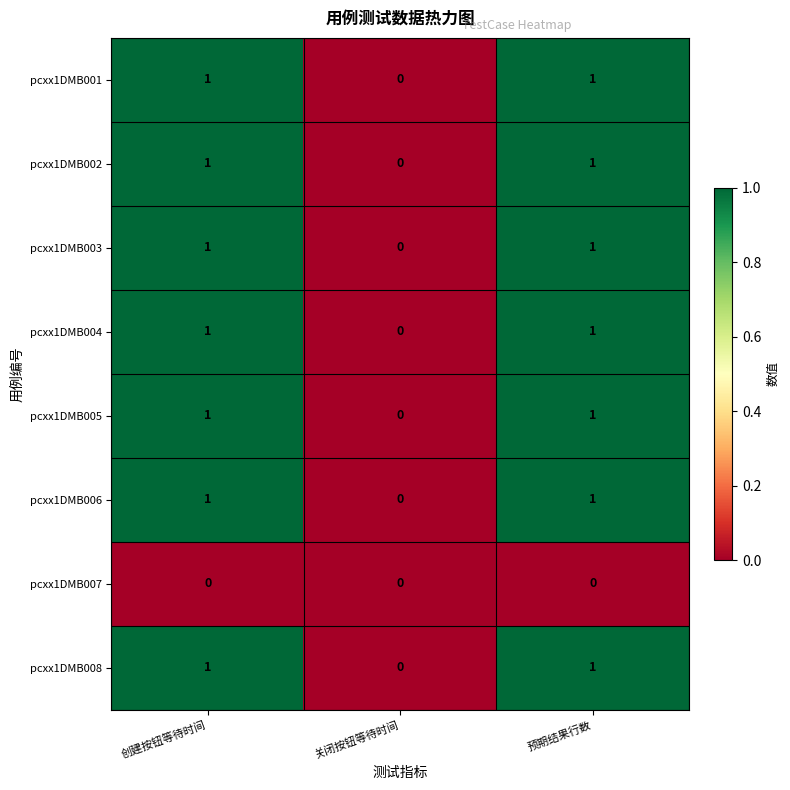

Is the value of pcxx1DMB008 at 预期结果行数 greater than the value of pcxx1DMB007 at 创建按钮等待时间?

Yes